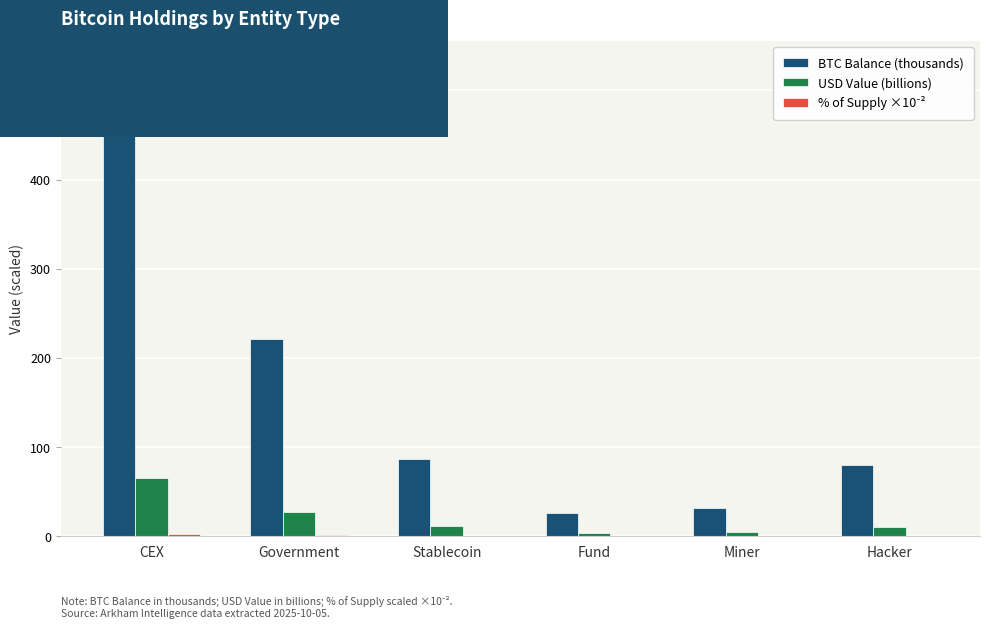

Does the chart contain stacked bars?

No